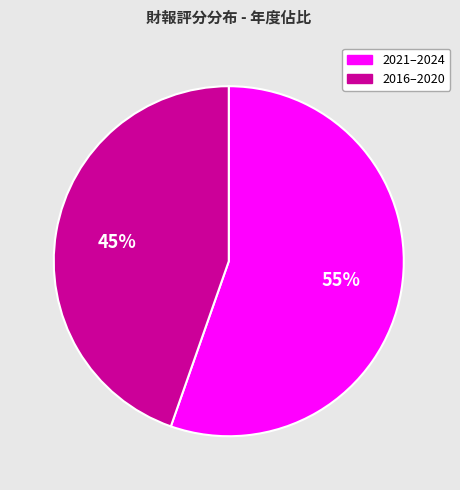

How many segments does this pie chart have?

2